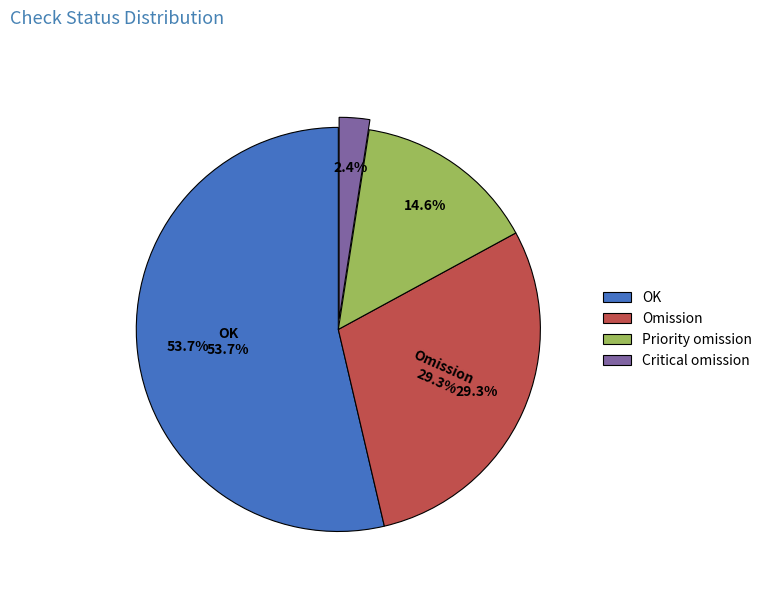

To the nearest percent, what percentage of the pie is Priority omission?

15%